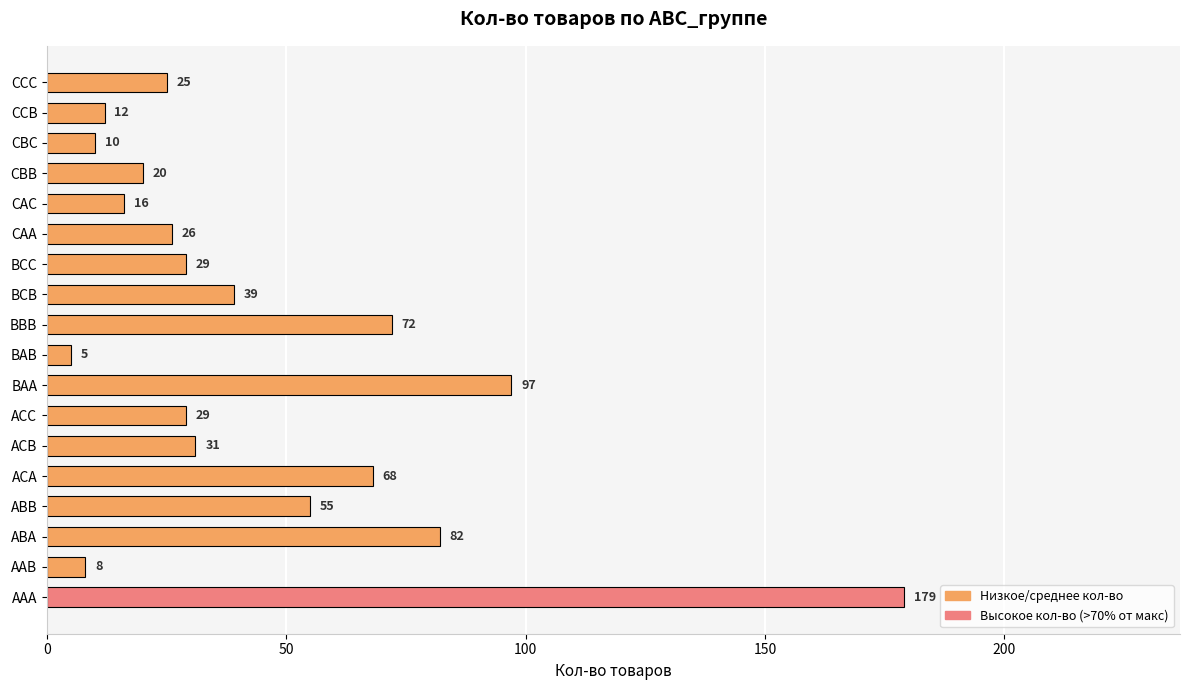

How many categories are shown in the chart?

18